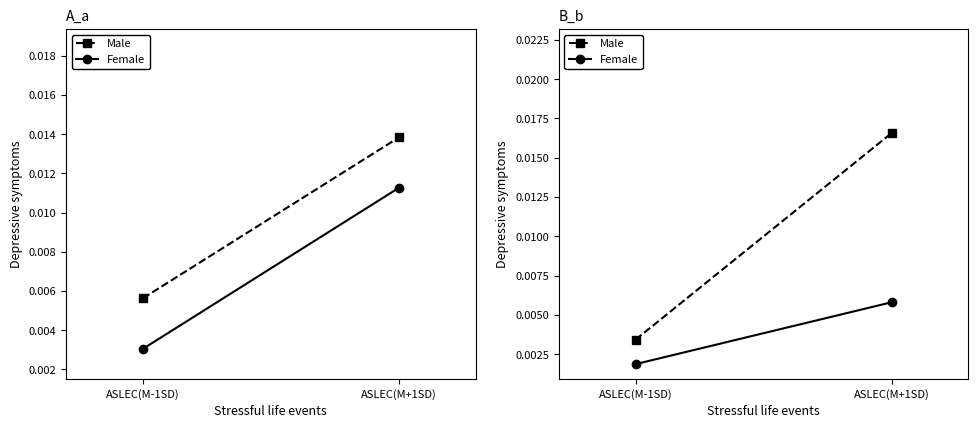

Rank the series by their average value, from highest to lowest.

Male, Female